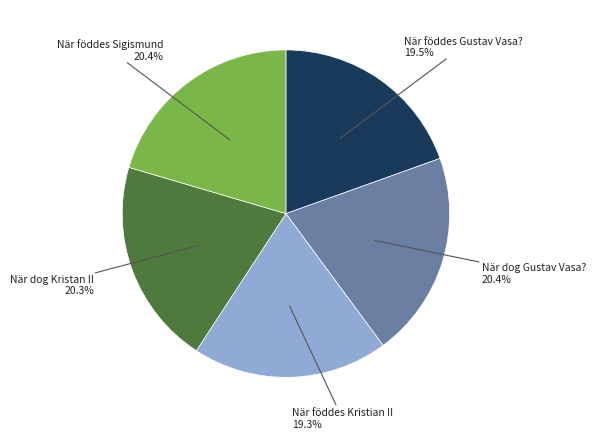

Is there any slice that represents more than half of the pie?

No